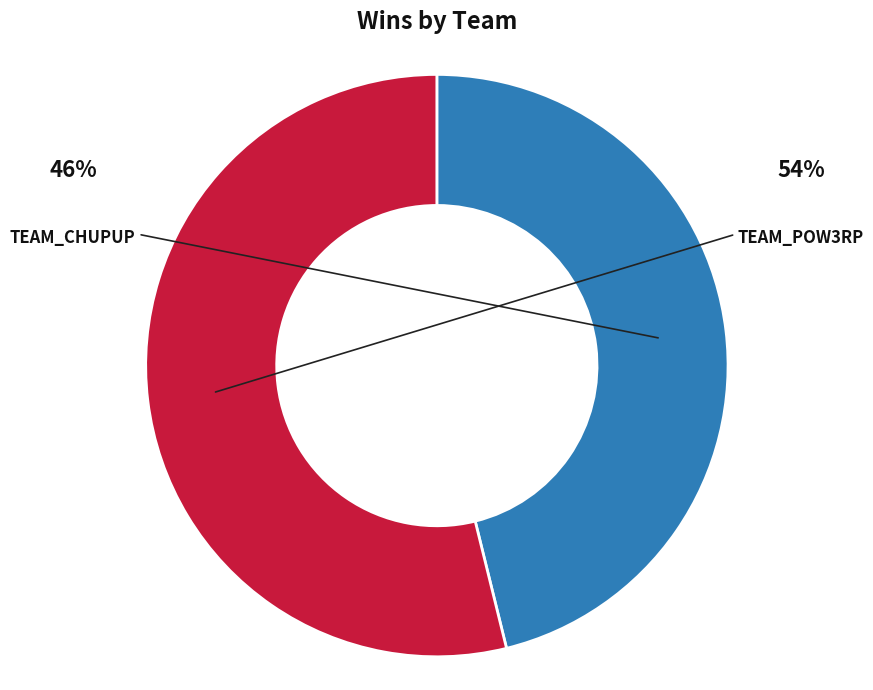

Is there any slice that represents more than half of the pie?

Yes